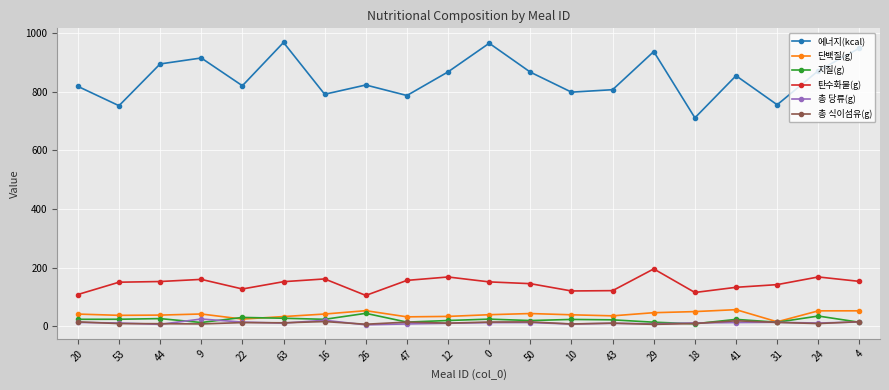

What is the label of the 17th point from the left?

41